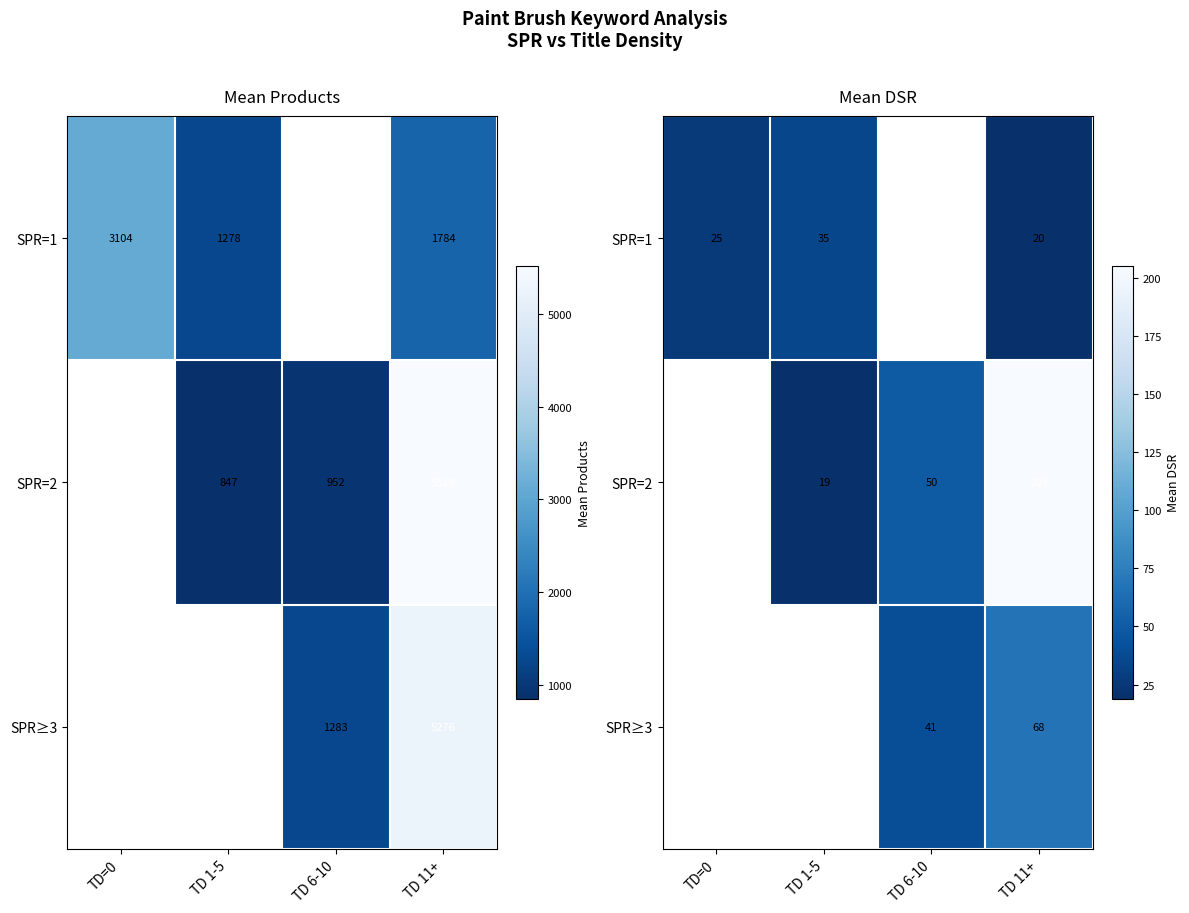

At how many categories does at least one series exceed 181?

1